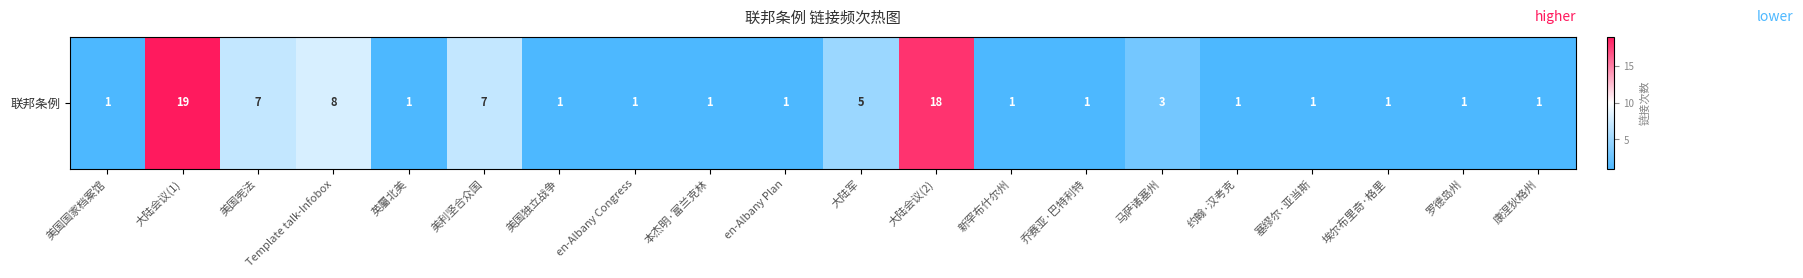

List the labels in order of value, smallest first.

美国国家档案馆, 英屬北美, 美国独立战争, en-Albany Congress, 本杰明·富兰克林, en-Albany Plan, 新罕布什尔州, 乔赛亚·巴特利特, 约翰·汉考克, 塞缪尔·亚当斯, 埃尔布里奇·格里, 罗德岛州, 康涅狄格州, 马萨诸塞州, 大陆军, 美国宪法, 美利坚合众国, Template talk-Infobox, 大陆会议(2), 大陆会议(1)